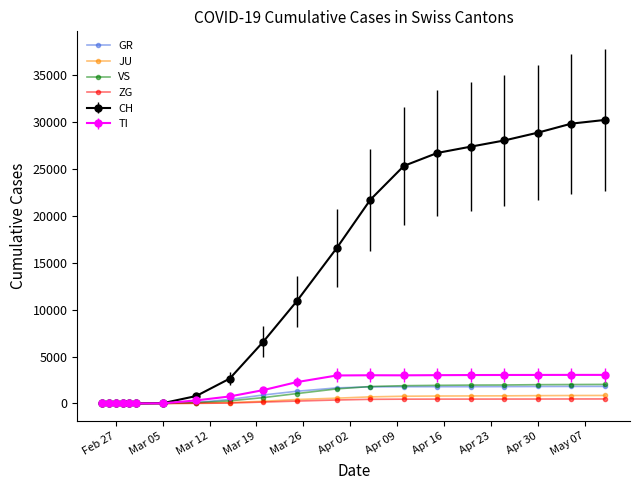

Which series has the widest spread of values?

CH